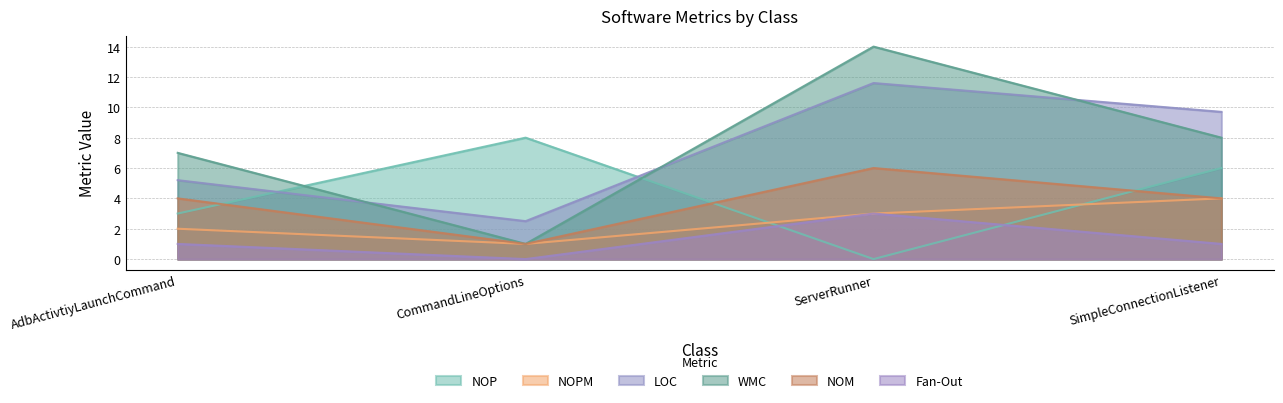

Is the value of WMC at CommandLineOptions greater than the value of LOC at CommandLineOptions?

No